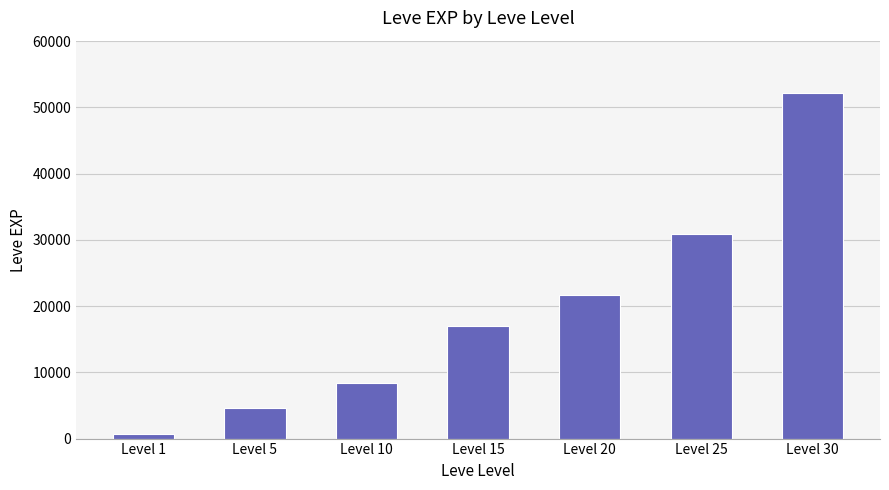

What is the minimum value shown in the chart?

630